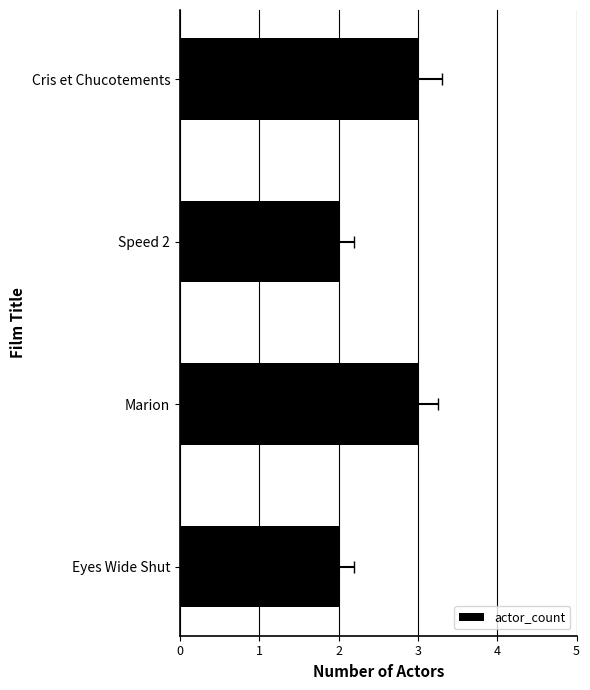

What is the change in value from Speed 2 to Marion?

+1